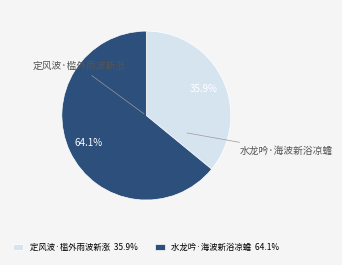

Is it true that 定风波·槛外雨波新涨 is 36% of the pie?

True